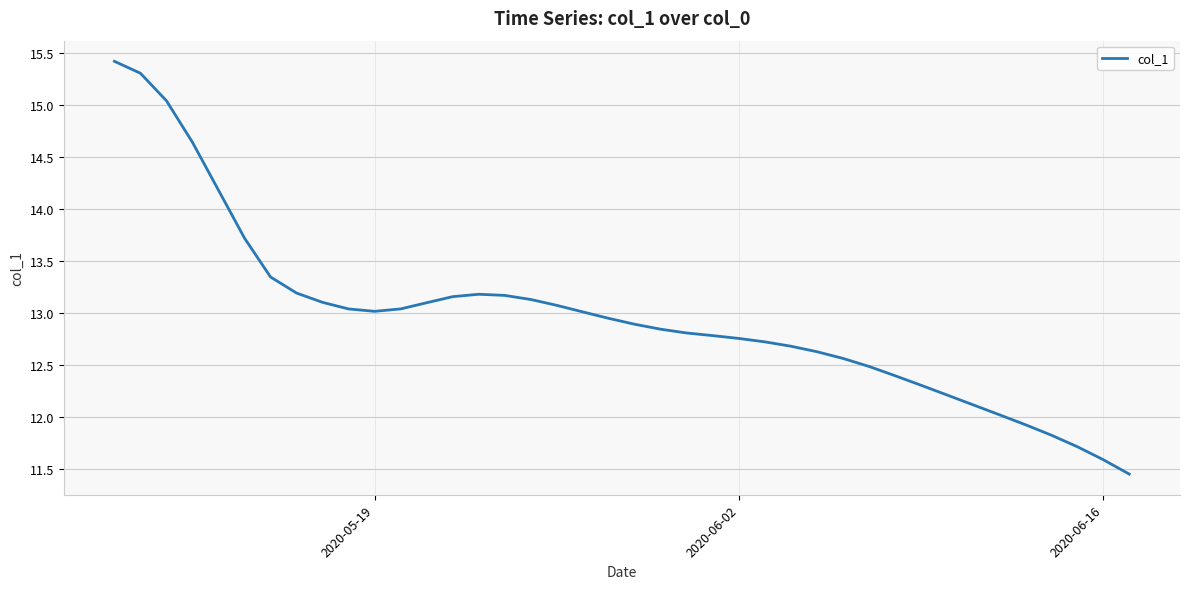

What is the maximum value shown in the chart?

15.4